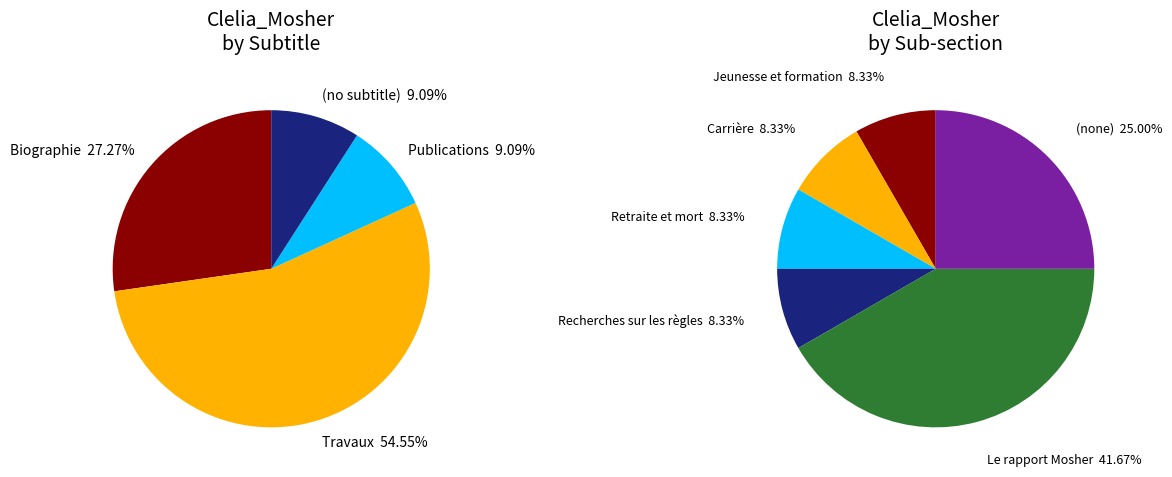

What is the majority slice?

Travaux